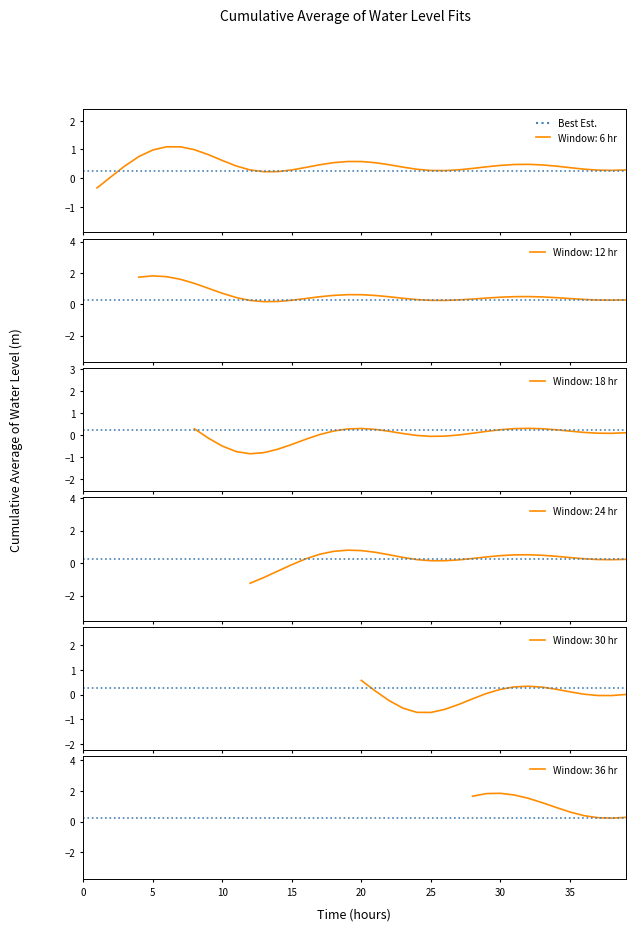

How many data points are less than 0?

18